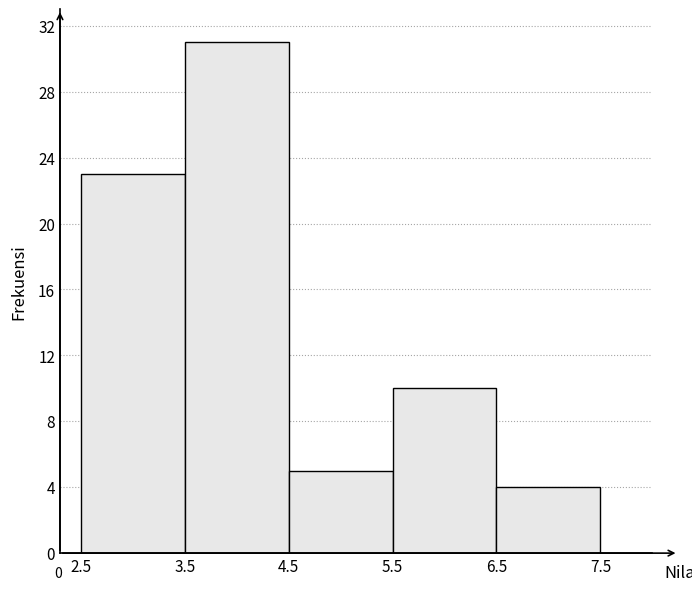

Which range on the x-axis has the tallest bar?

3.5 to 4.5